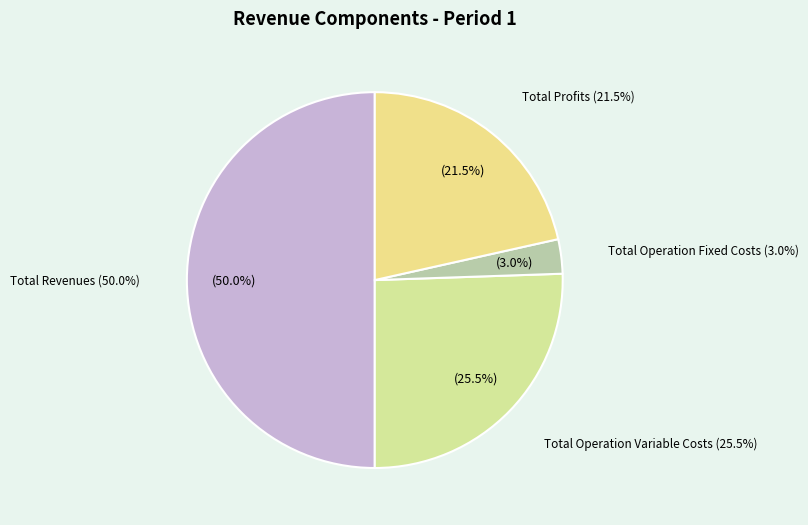

To the nearest percent, what portion does Total Operation Fixed Costs represent?

3%